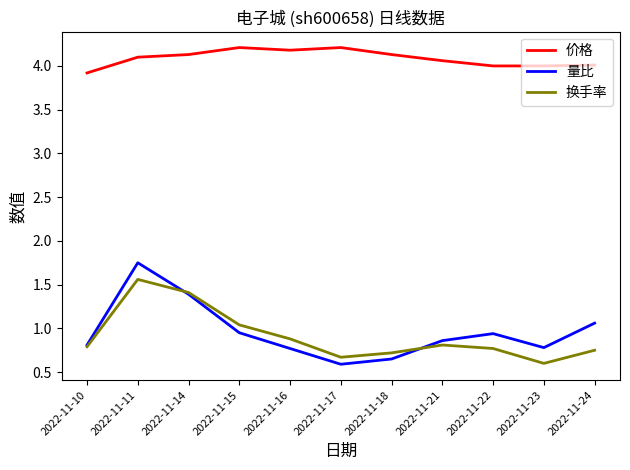

Which series has the widest spread of values?

量比